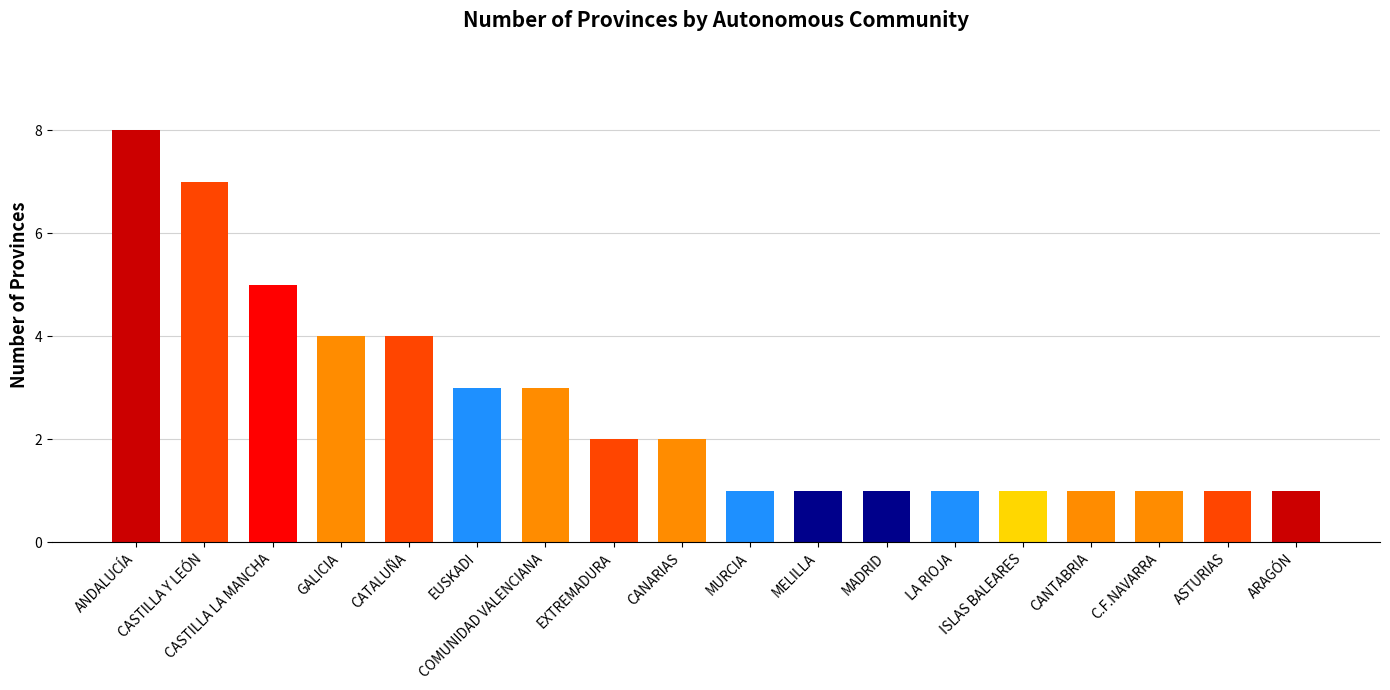

What is the value of the 6th bar from the left?

3